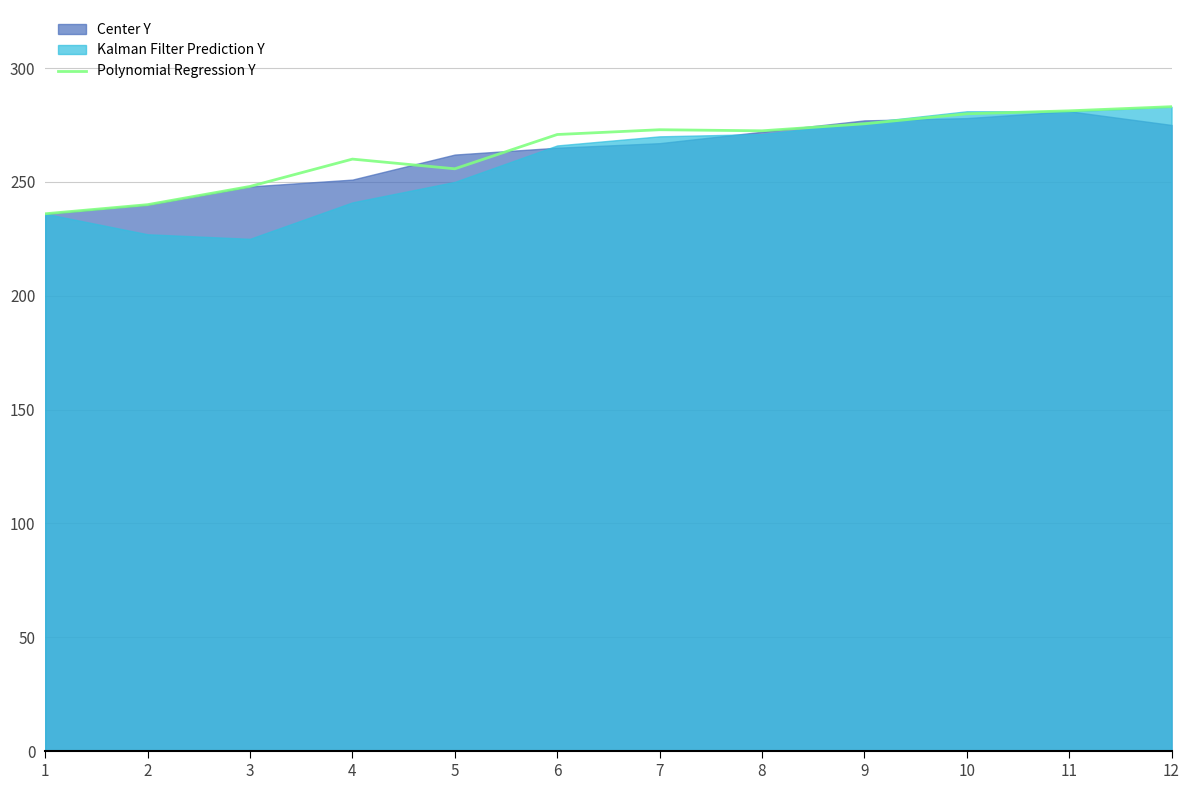

Reading left to right, extract all data points from this chart.

1=236.0	2=240.0	3=248.0	4=260.0	5=255.8	6=270.8	7=272.9	8=272.4	9=275.5	10=279.9	11=281.2	12=283.0